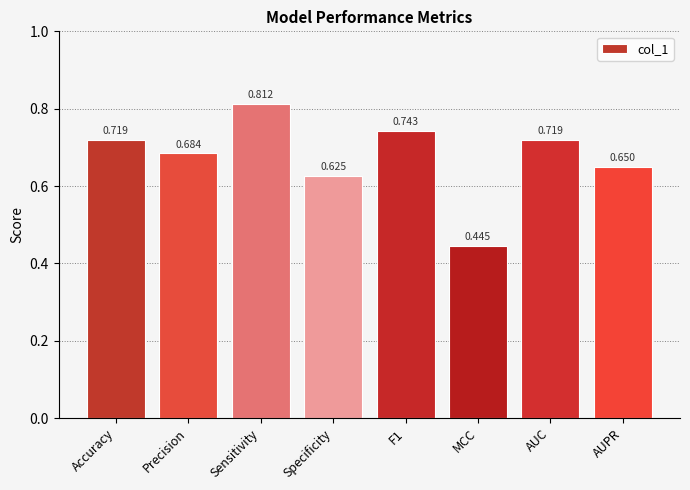

What is the label of the 1st bar from the left?

Accuracy